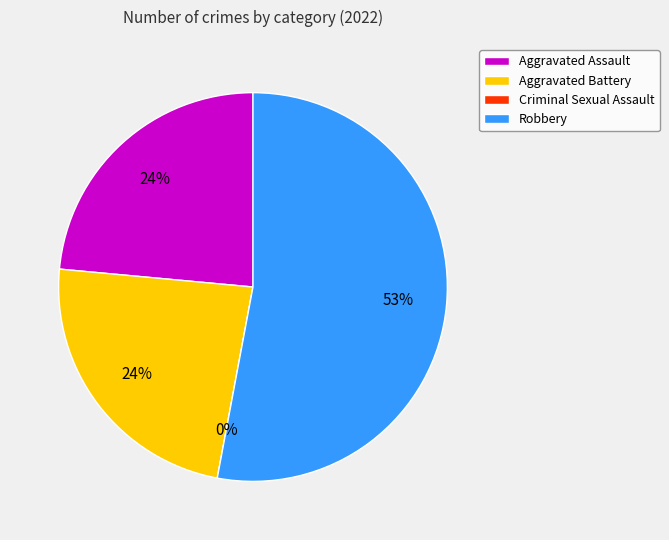

What is the change in value from Aggravated Assault to Criminal Sexual Assault?

-4